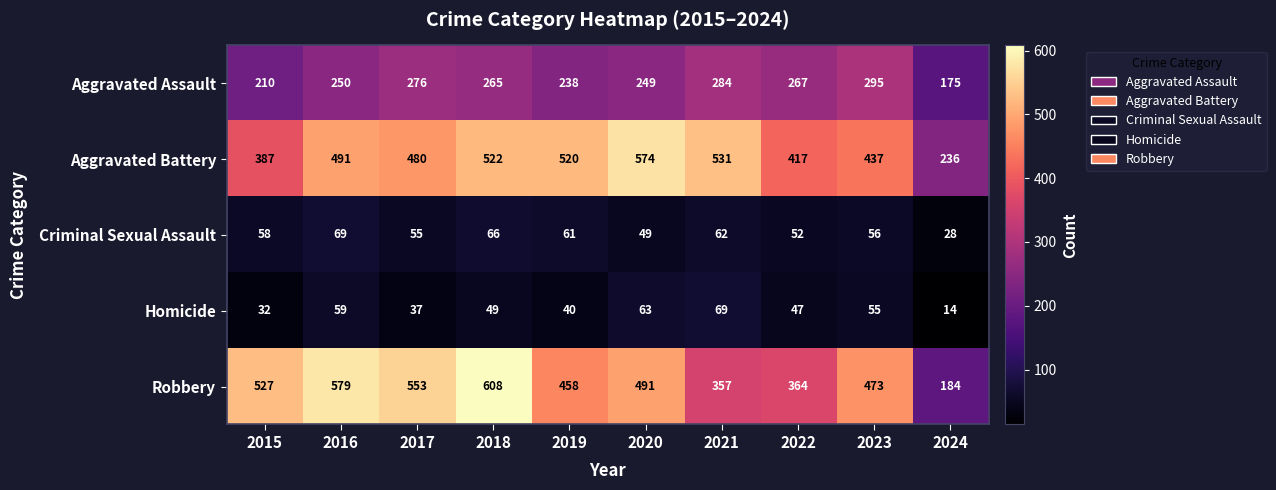

Which series changed the most between 2016 and 2024?

Robbery